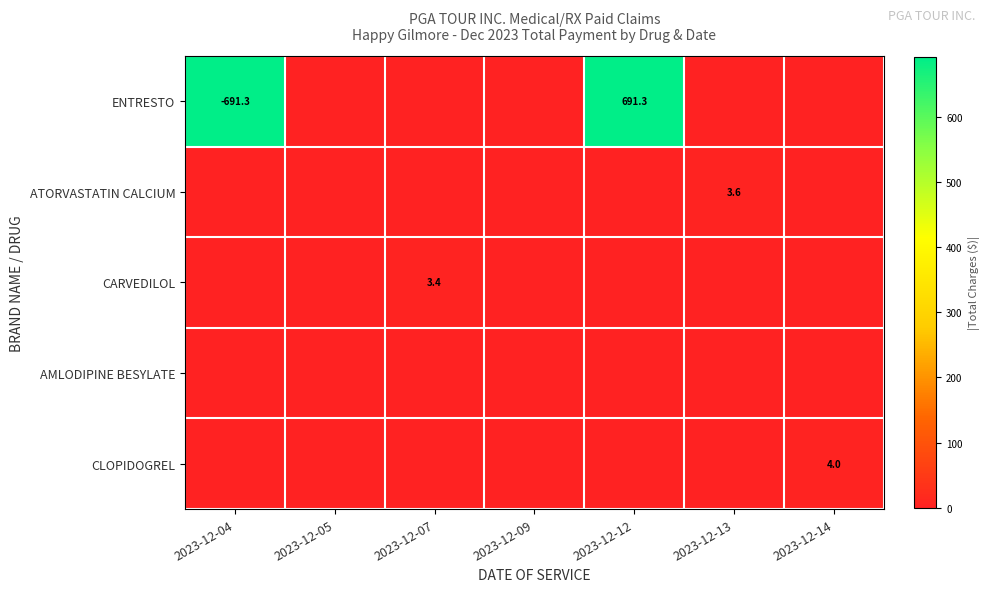

What is the difference between the maximum and minimum values in the CARVEDILOL series?

3.4